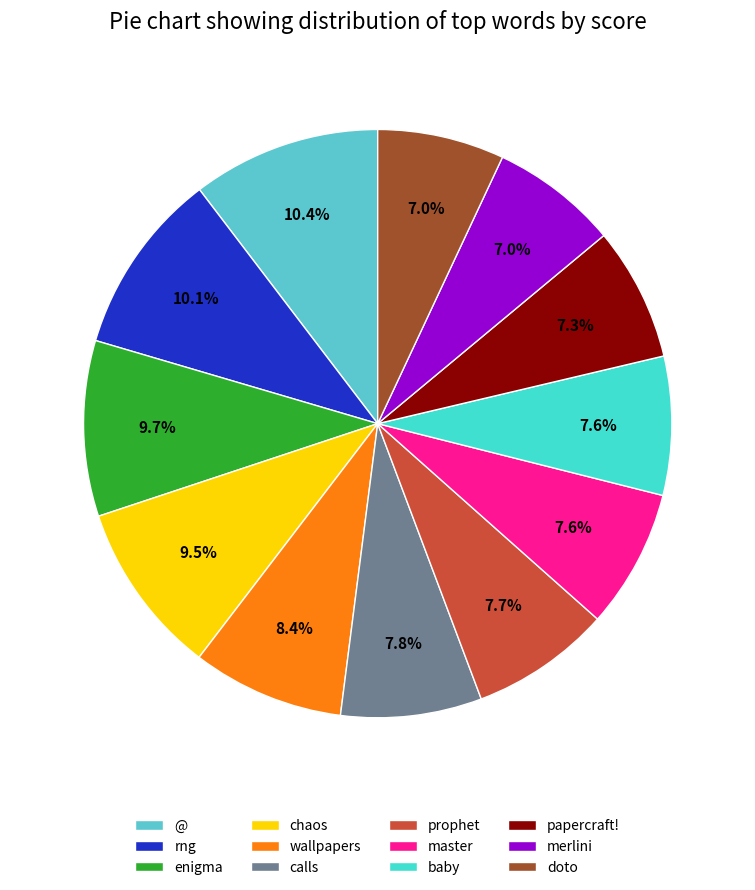

How many slices are in this pie chart?

12